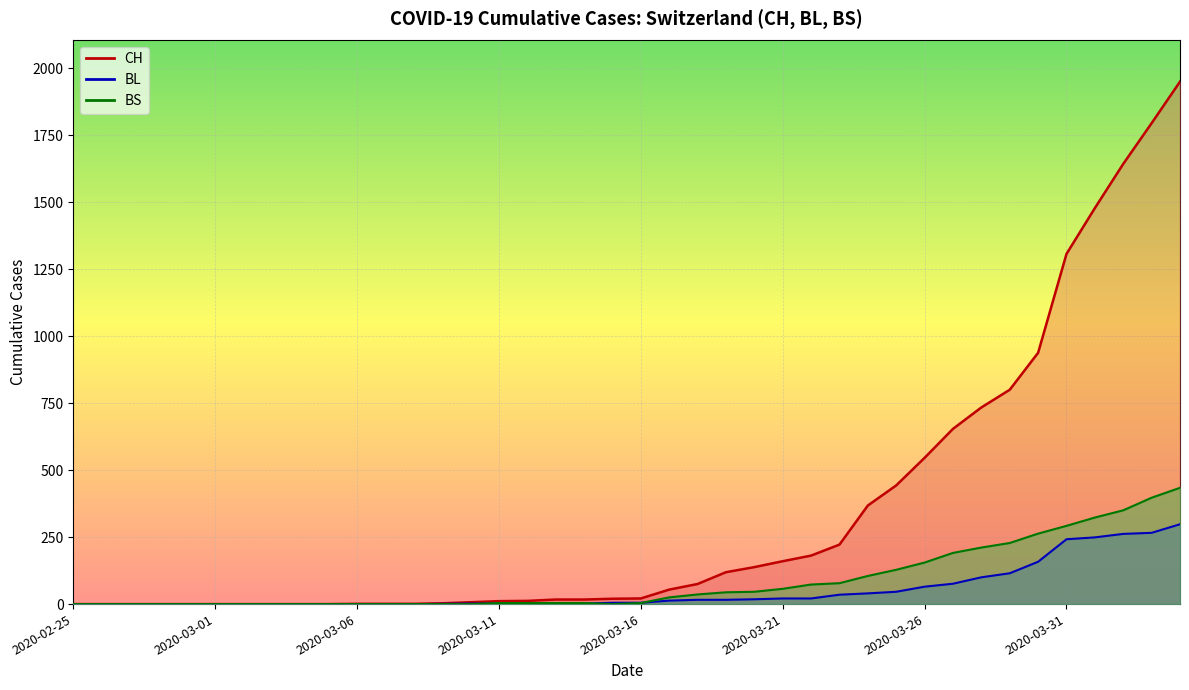

What is the highest value of the BS series?

434